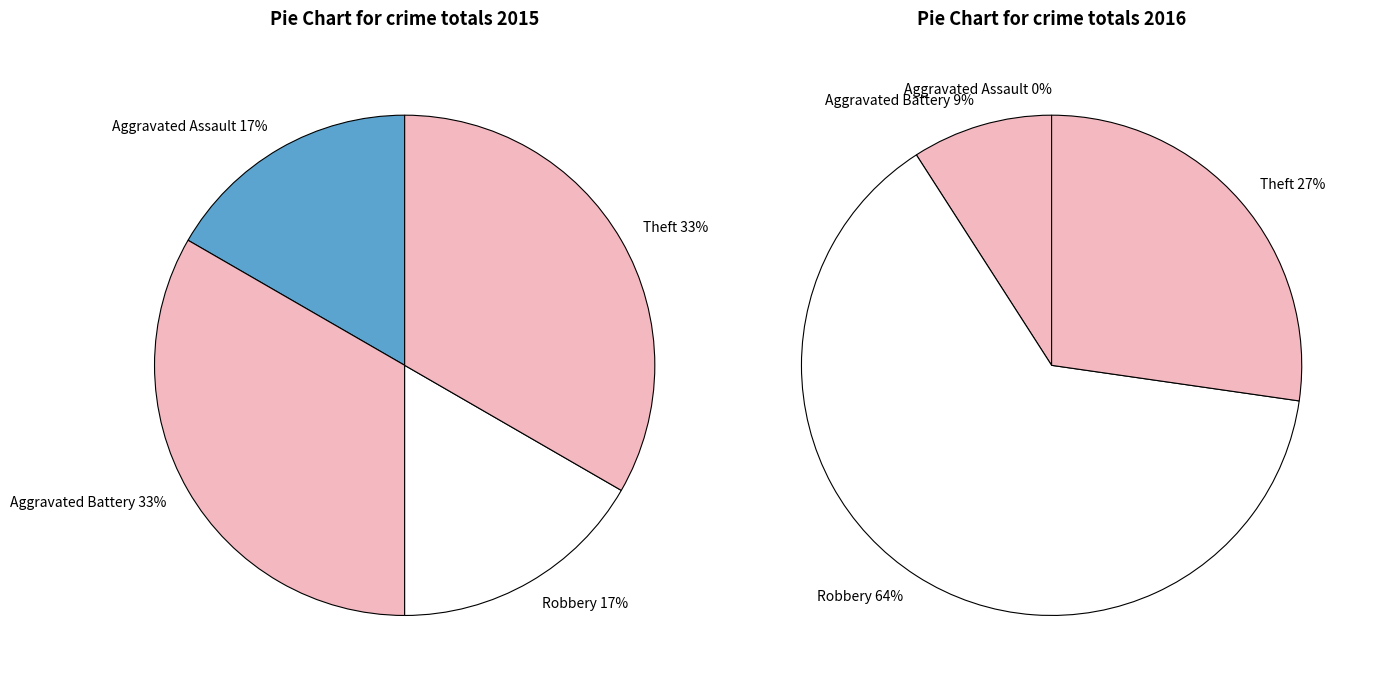

How many slices are in this pie chart?

4